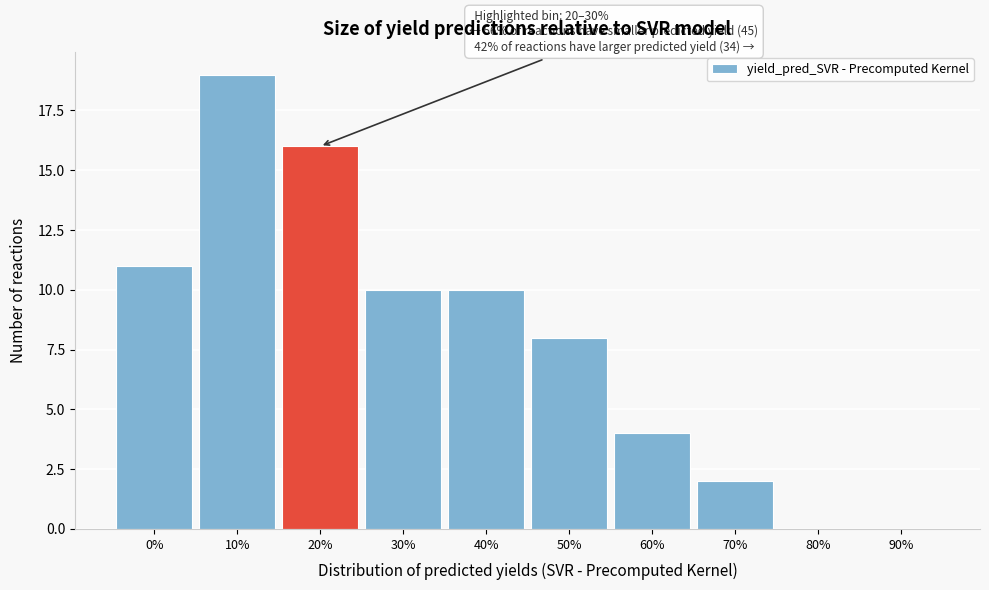

Reading left to right, extract all data points from this chart.

0%=11	10%=19	20%=16	30%=10	40%=10	50%=8	60%=4	70%=2	80%=0	90%=0